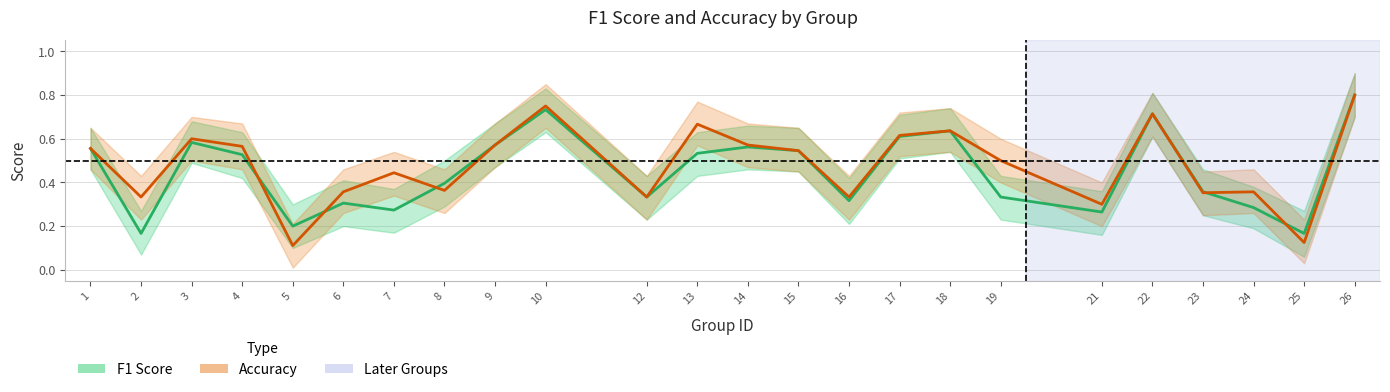

True or false: Accuracy has a value of 0.3 at 18.

False